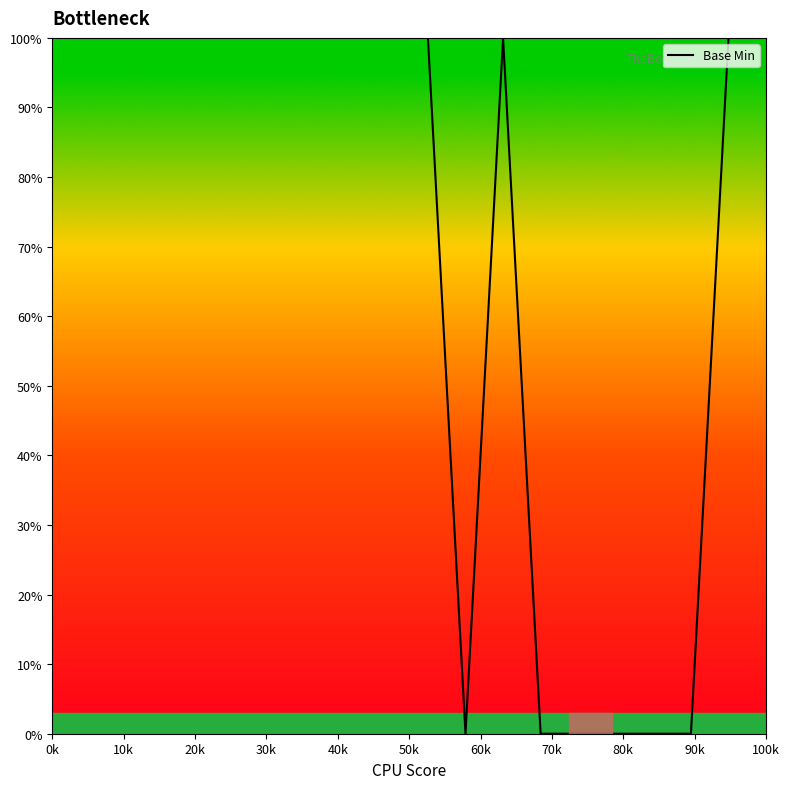

What is the difference between the maximum and minimum values?

100